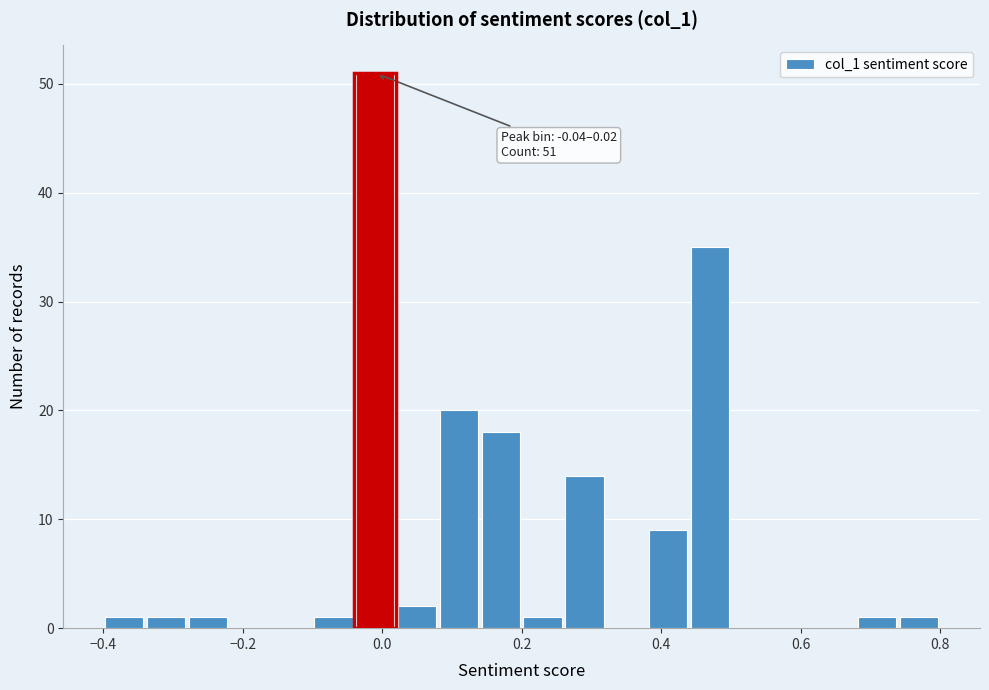

Read against the x-axis, roughly where is the centre of the tallest bar?

0.00